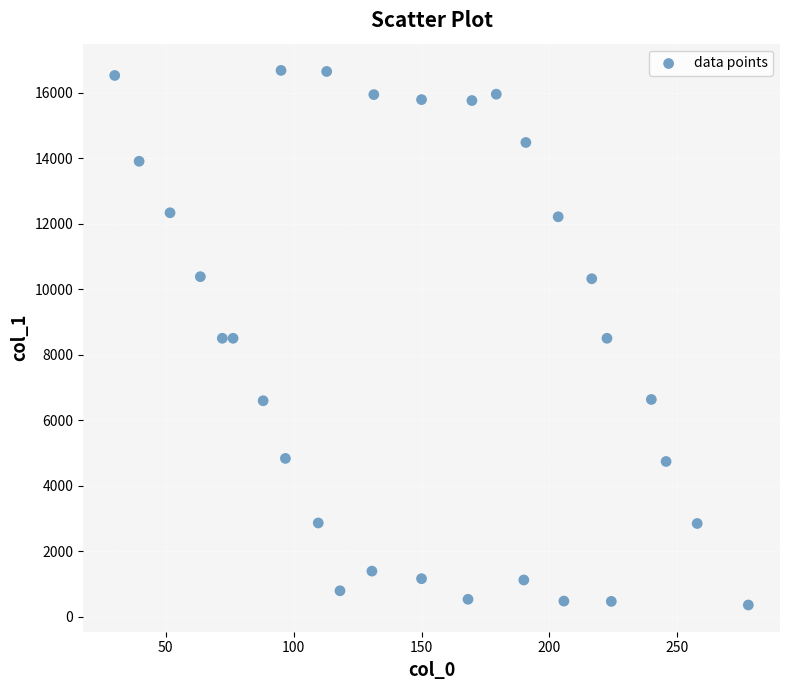

What is the range of Y values (max minus min)?

16321.2